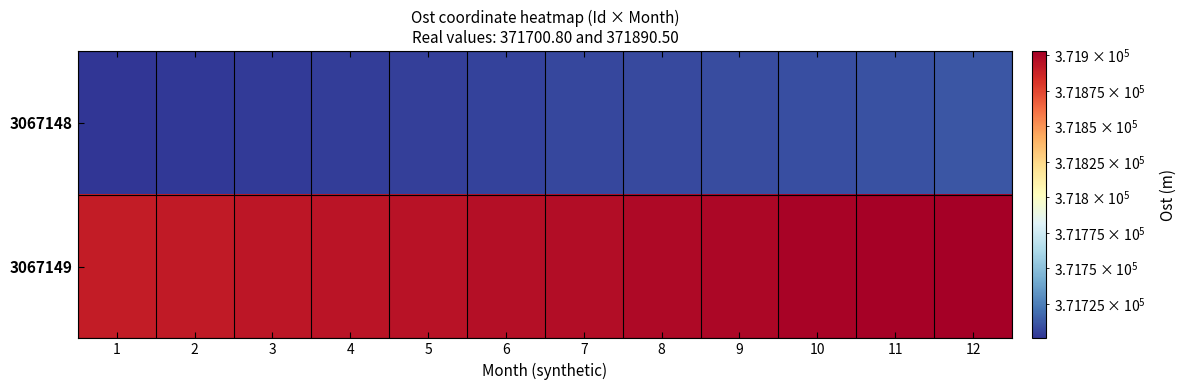

At which category is the sum across all series the highest?

12